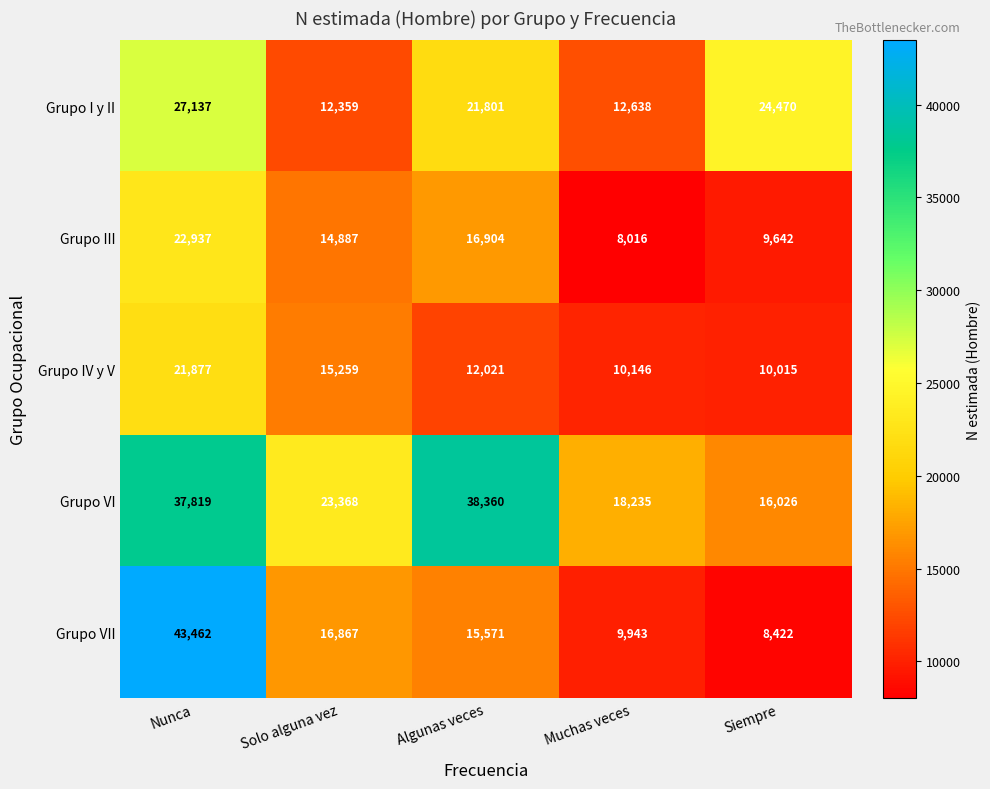

Where does the Grupo IV y V series first go above 12021?

Nunca